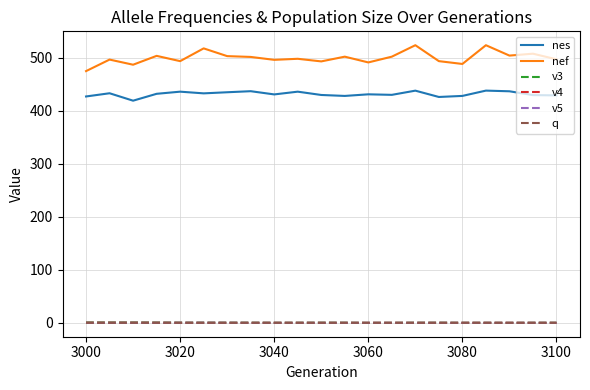

Which series has the largest range (max minus min)?

nef